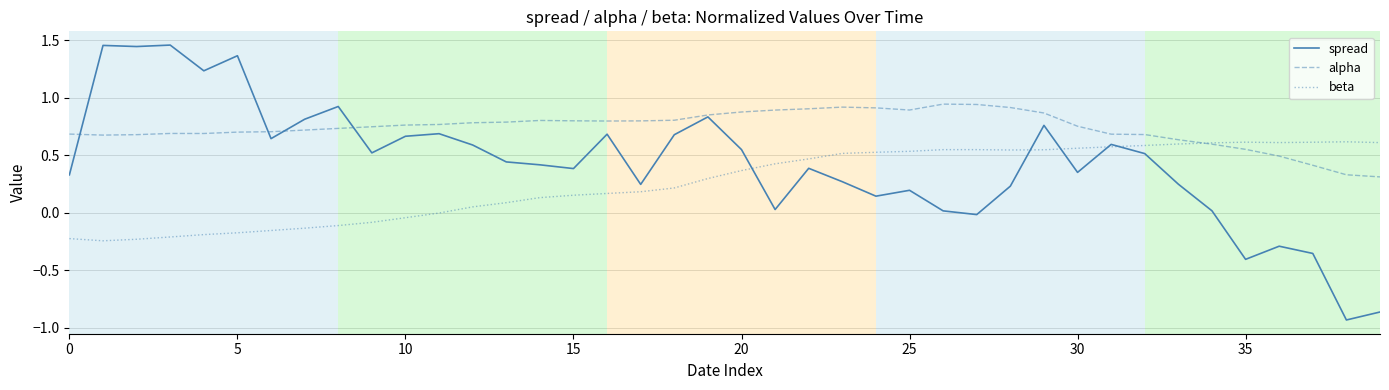

Which series has the largest total across all categories?

alpha